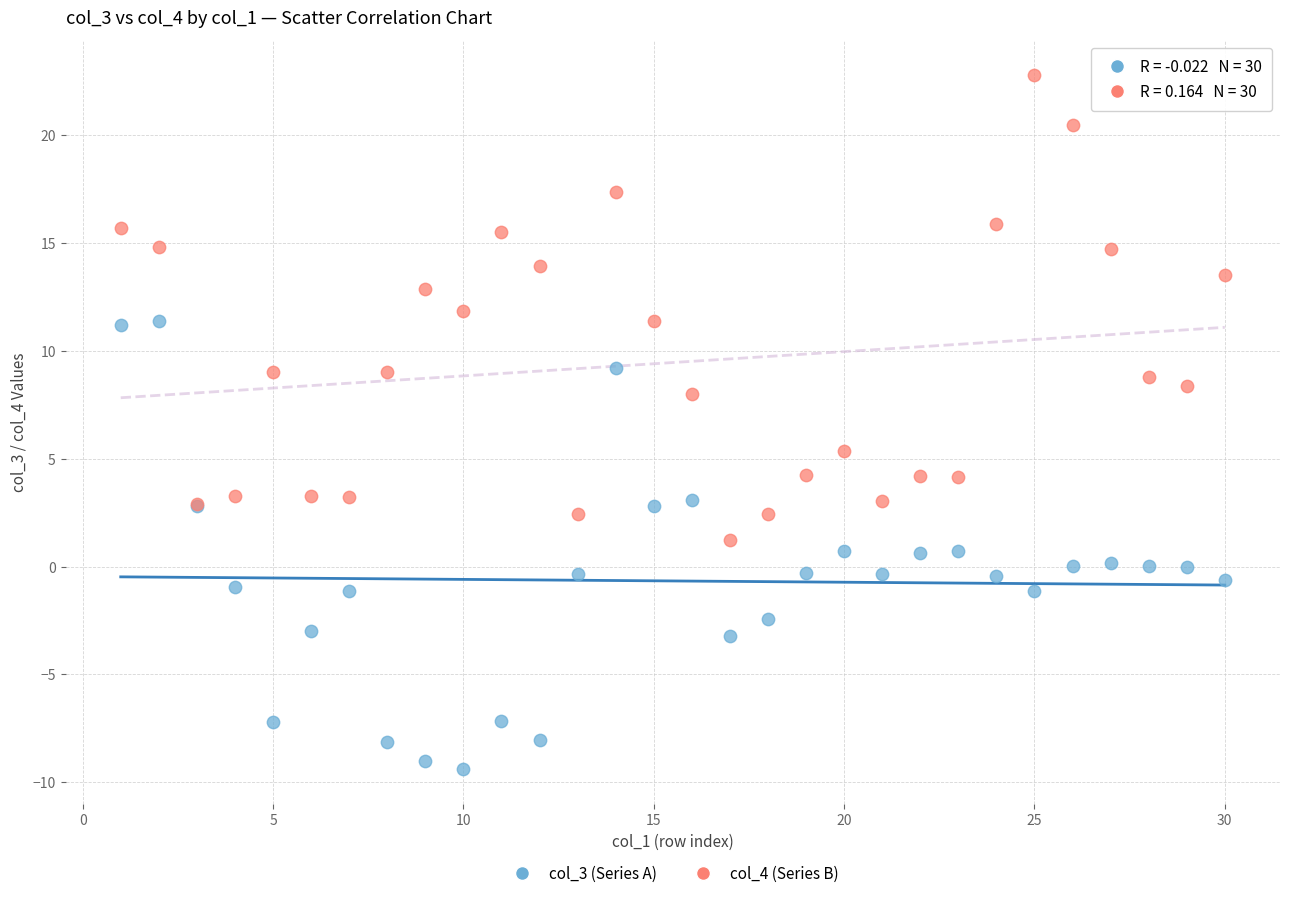

What is the X range (max minus min) for the scatter plot?

29.0